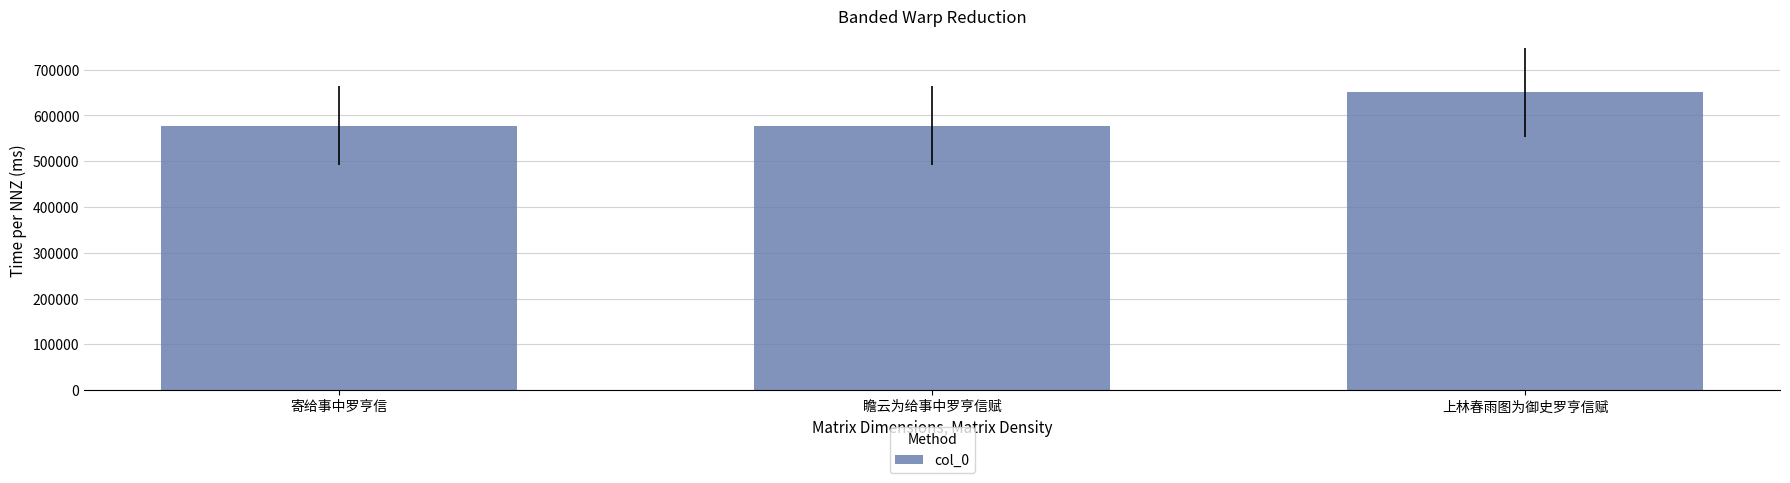

What is the difference between the values at 上林春雨图为御史罗亨信赋 and 寄给事中罗亨信?

72775